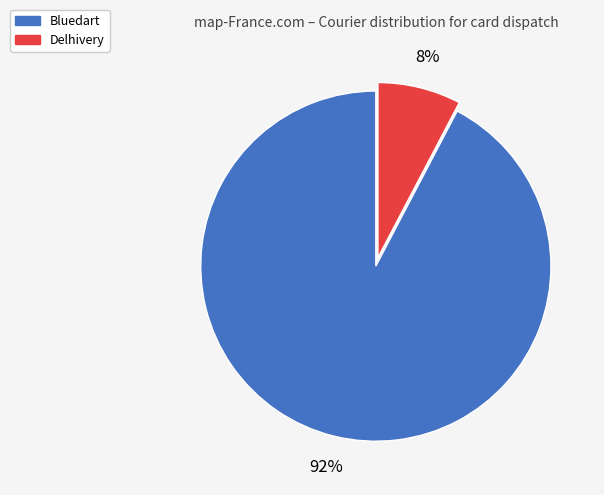

Is Delhivery the majority of the pie?

No